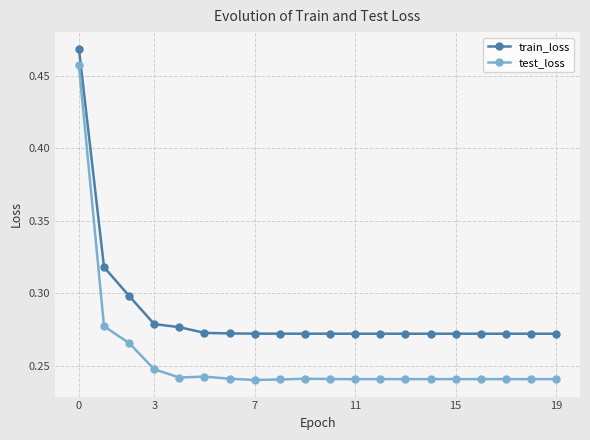

List the series in order of their peak value, lowest first.

test_loss, train_loss